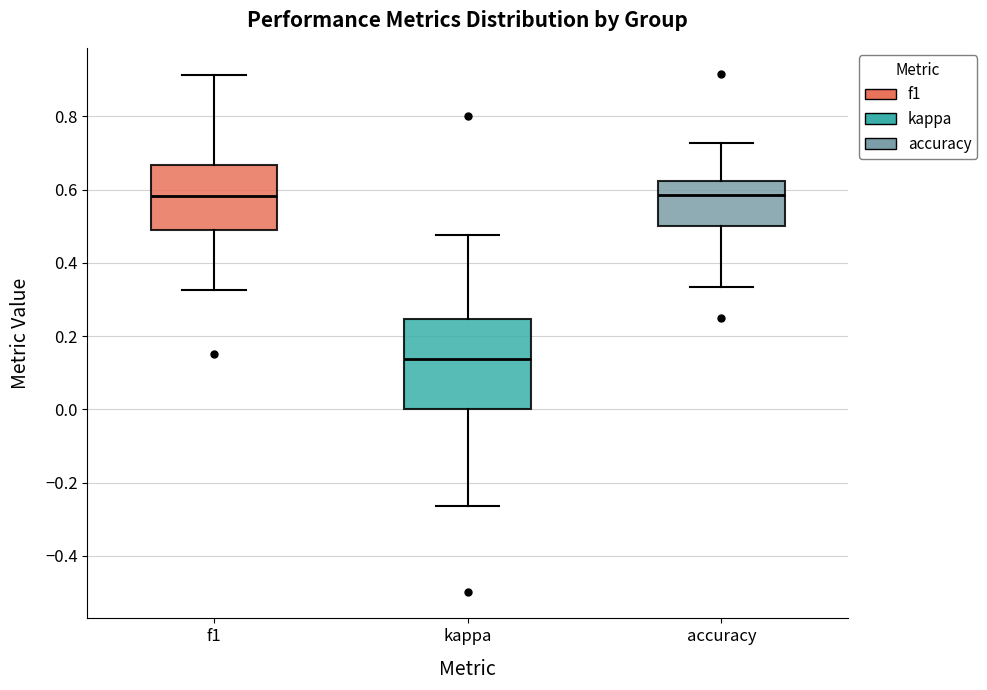

Comparing the boxes themselves (not the whiskers), which one is the tallest?

kappa